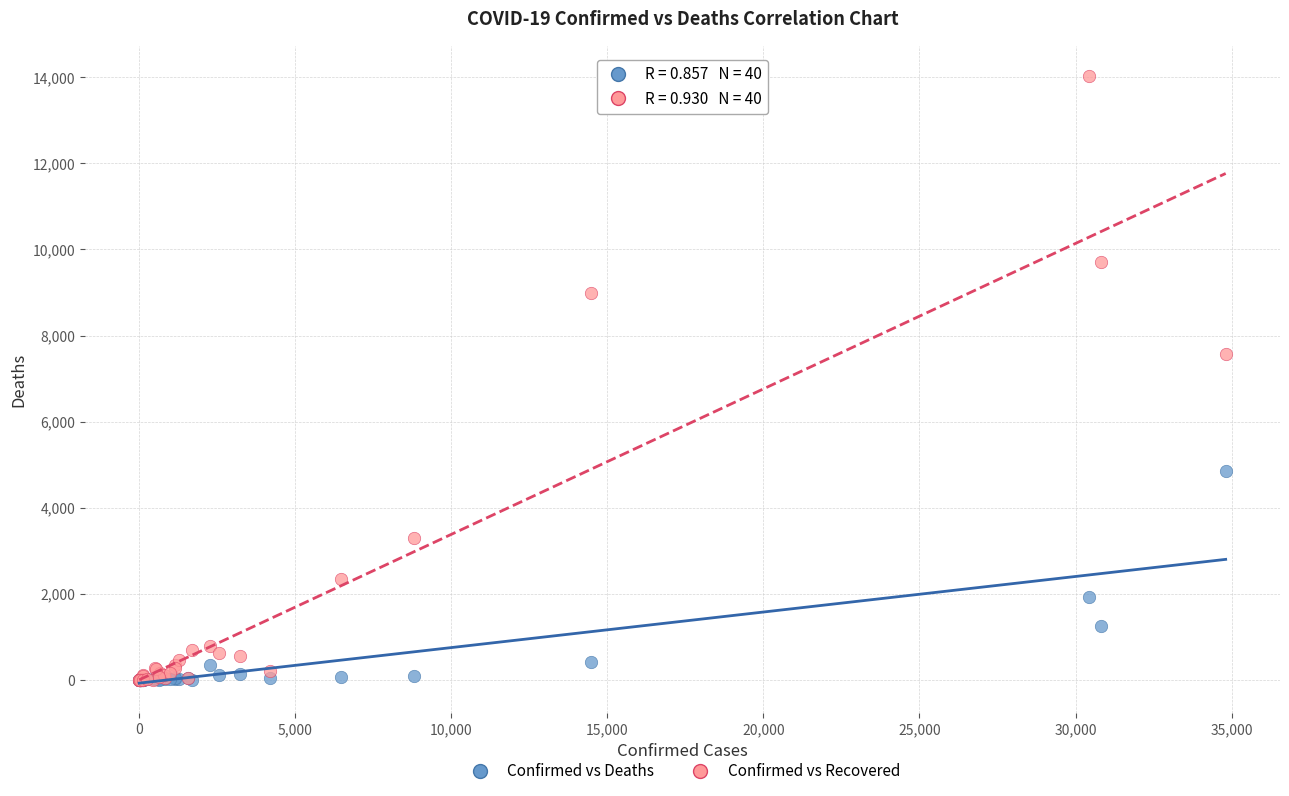

Across all series, what Y value is closest to 7013?

7562